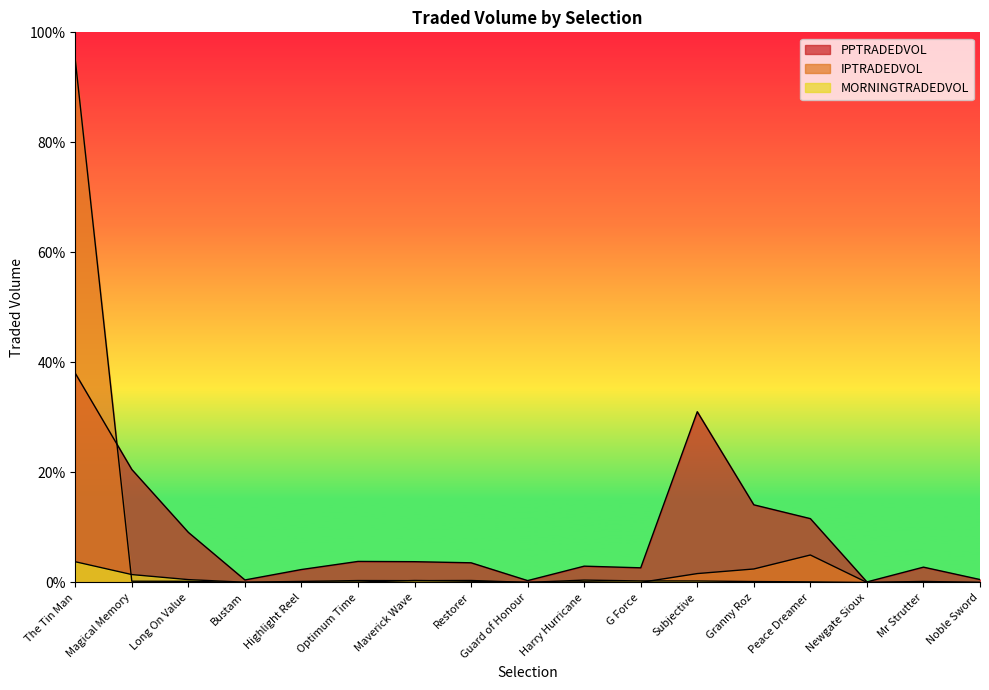

Reading left to right, list all the values displayed in this chart.

PPTRADEDVOL: 38.0	20.5	9.1	0.5	2.4	3.8	3.8	3.6	0.3	3.0	2.7	31.0	14.1	11.6	0.1	2.8	0.5
IPTRADEDVOL: 95.0	0.2	0.2	0.0	0.1	0.1	0.4	0.2	0.0	0.1	0.0	1.6	2.5	5.0	0.0	0.2	0.0
MORNINGTRADEDVOL: 3.8	1.4	0.5	0.0	0.2	0.3	0.3	0.4	0.0	0.4	0.3	0.3	0.2	0.1	0.0	0.1	0.0